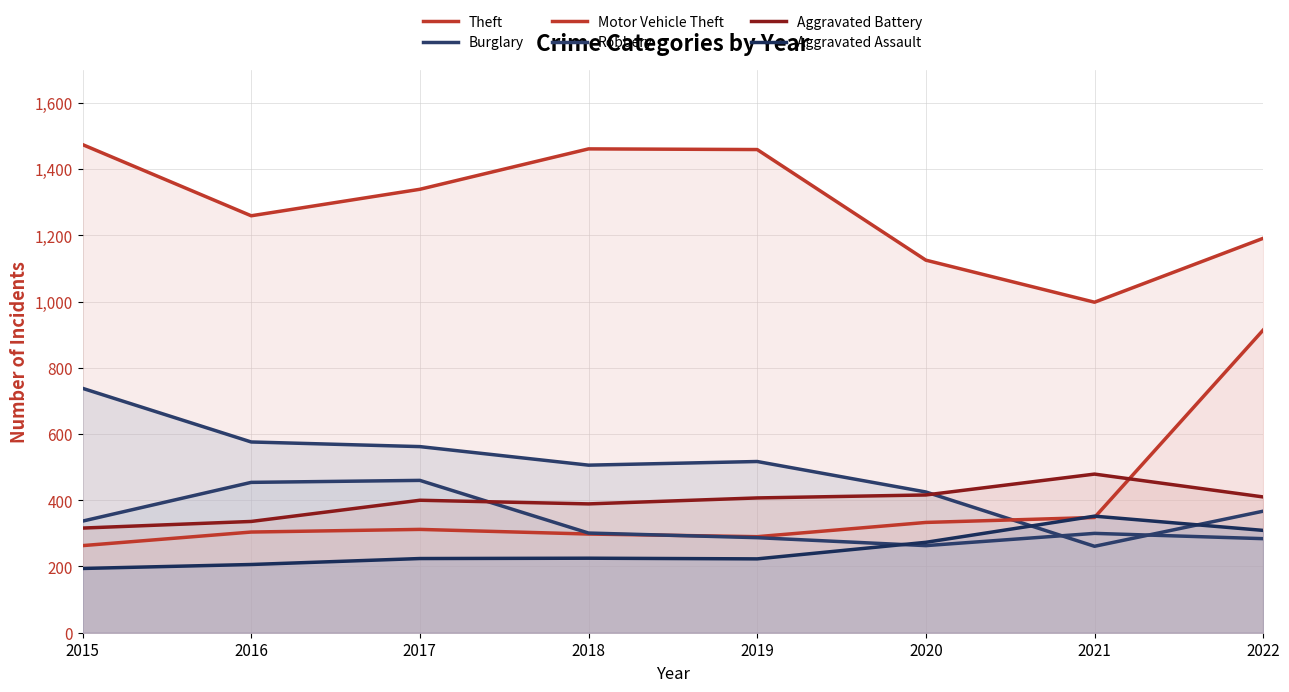

Which has a higher value, 2021 or 2018?

2018